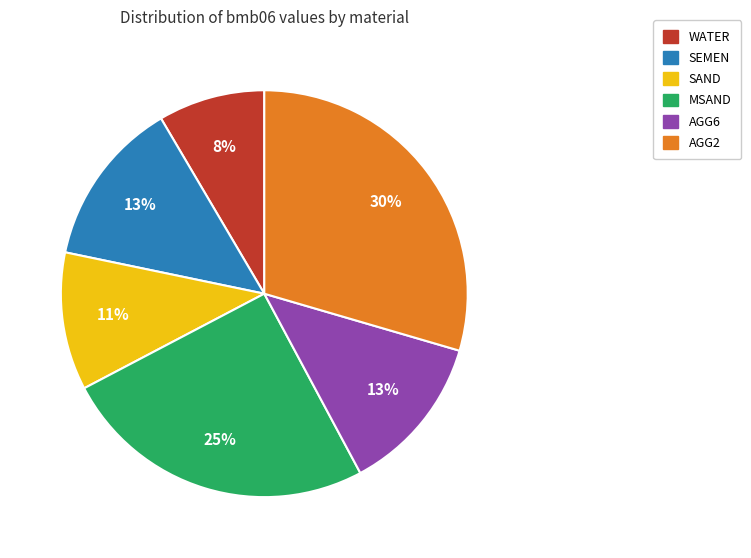

Is WATER the majority of the pie?

No